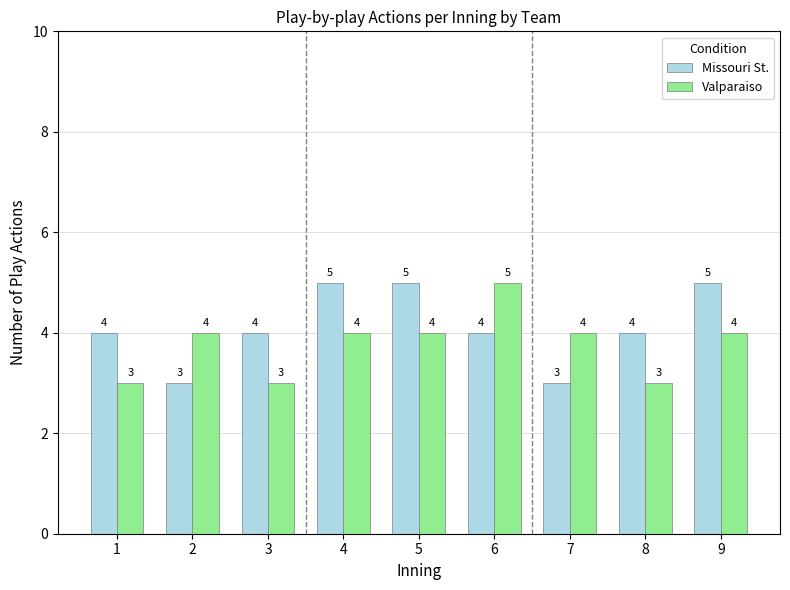

What are all the series names shown in the legend?

Missouri St., Valparaiso